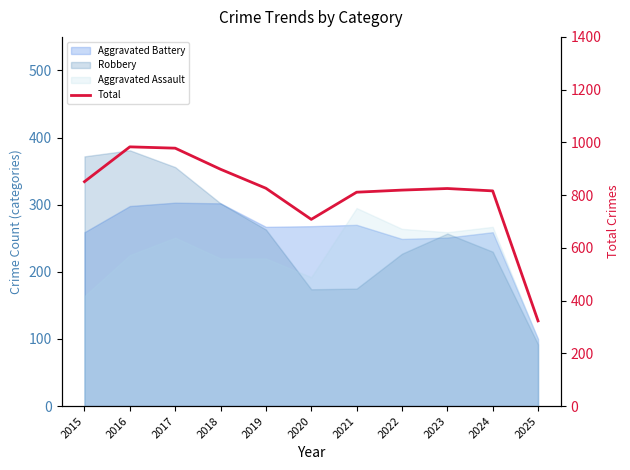

How many lines are shown in the chart?

1